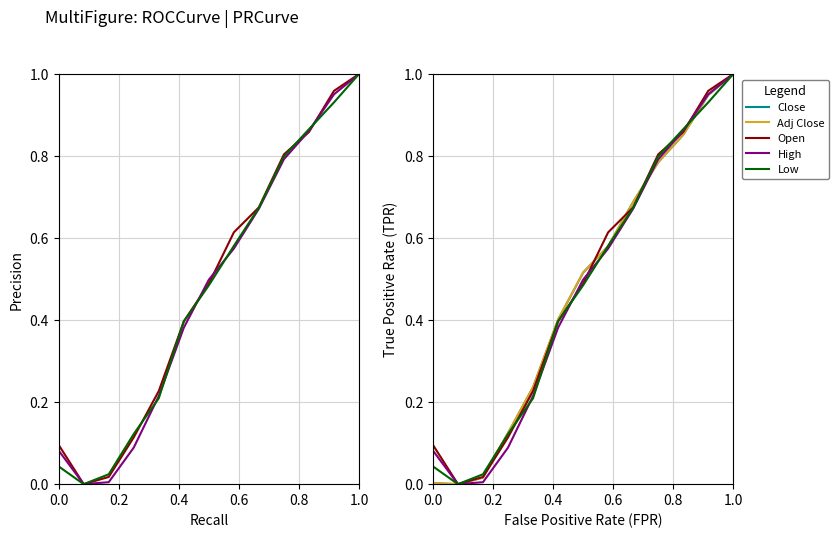

What is the difference between the maximum and minimum values in the Adj Close series?

1.0